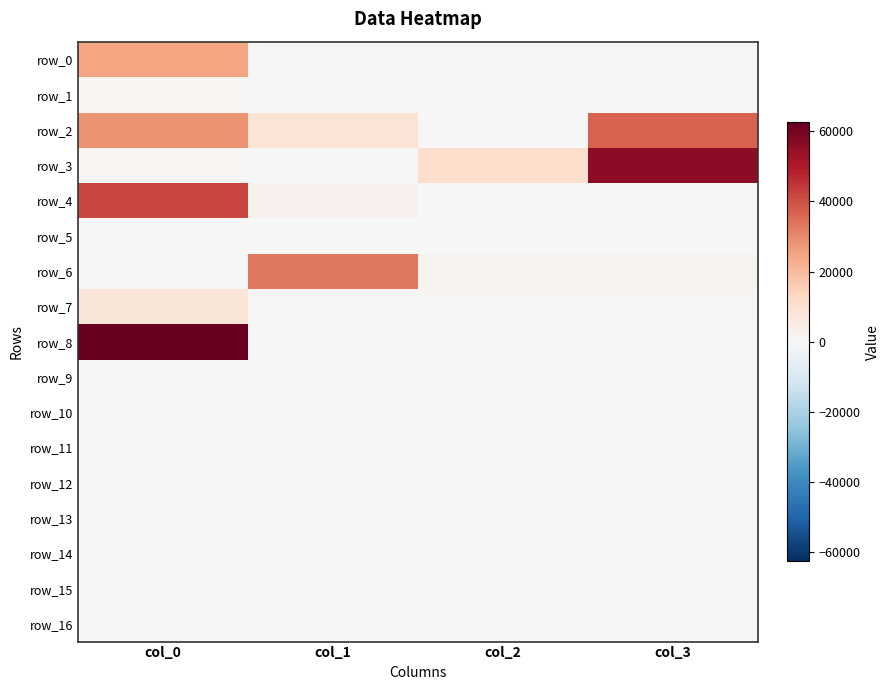

Reading right to left, list all the values displayed in this chart.

row_0: col_3=0.0	col_2=0.0	col_1=0.0	col_0=24762.6
row_1: col_3=225.3	col_2=214.4	col_1=204.0	col_0=1409.7
row_2: col_3=36689.2	col_2=408.9	col_1=8413.2	col_0=28205.5
row_3: col_3=55804.4	col_2=11209.2	col_1=0.0	col_0=1129.2
row_4: col_3=0.0	col_2=0.0	col_1=2485.2	col_0=41830.4
row_5: col_3=0.0	col_2=0.0	col_1=0.0	col_0=0.0
row_6: col_3=2363.3	col_2=2248.6	col_1=32999.9	col_0=757.6
row_7: col_3=568.4	col_2=540.8	col_1=514.6	col_0=7458.4
row_8: col_3=0.0	col_2=0.0	col_1=0.0	col_0=62562.7
row_9: col_3=0.0	col_2=0.0	col_1=0.0	col_0=0.0
row_10: col_3=0.0	col_2=0.0	col_1=0.0	col_0=0.0
row_11: col_3=0.0	col_2=0.0	col_1=0.0	col_0=0.0
row_12: col_3=0.0	col_2=0.0	col_1=0.0	col_0=0.0
row_13: col_3=0.0	col_2=0.0	col_1=0.0	col_0=0.0
row_14: col_3=0.0	col_2=0.0	col_1=0.0	col_0=0.0
row_15: col_3=0.0	col_2=0.0	col_1=0.0	col_0=0.0
row_16: col_3=0.0	col_2=0.0	col_1=0.0	col_0=0.0